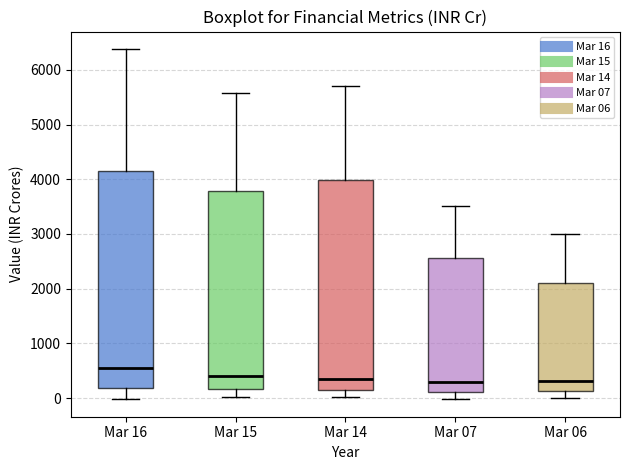

Reading left to right, transcribe this box plot: for each box, give where its median line is, the range the box spans, and where its two whiskers end, as read against the y-axis. The values are not printed on the chart, so give them approximately, as read against the axis.

Mar 16: median 500, box 200 to 4200, whiskers 0 to 6400
Mar 15: median 400, box 200 to 3800, whiskers 0 to 5600
Mar 14: median 300, box 200 to 4000, whiskers 0 to 5700
Mar 07: median 300, box 100 to 2600, whiskers 0 to 3500
Mar 06: median 300, box 100 to 2100, whiskers 0 to 3000